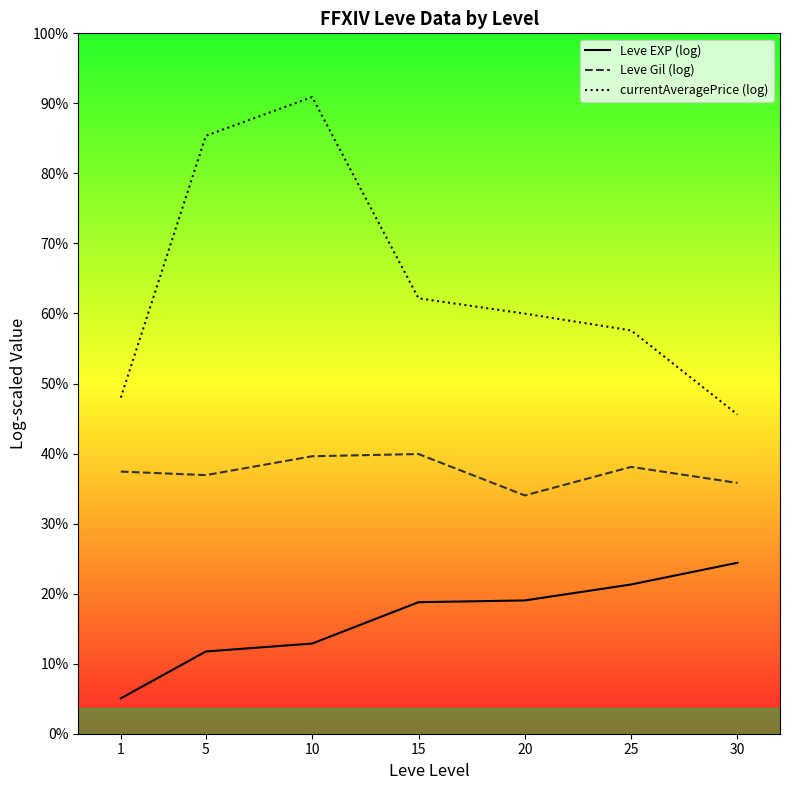

What is the difference between the Leve Gil (log) values at 1 and 25?

0.1